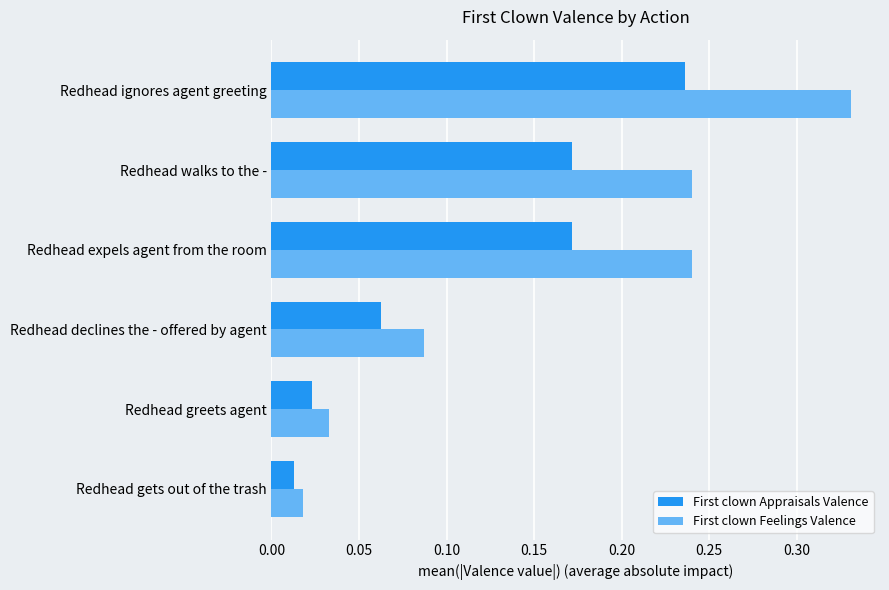

Which series has the widest spread of values?

First clown Feelings Valence